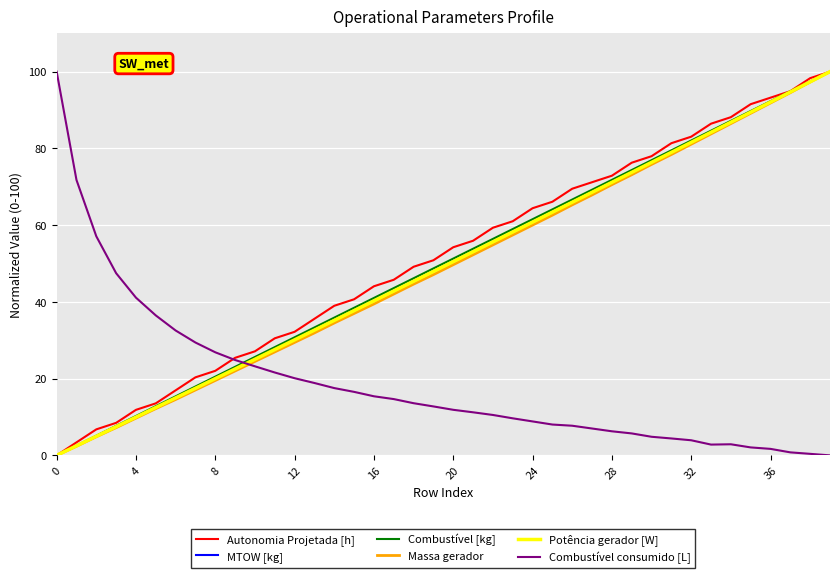

What is the maximum value shown in the chart?

100.0